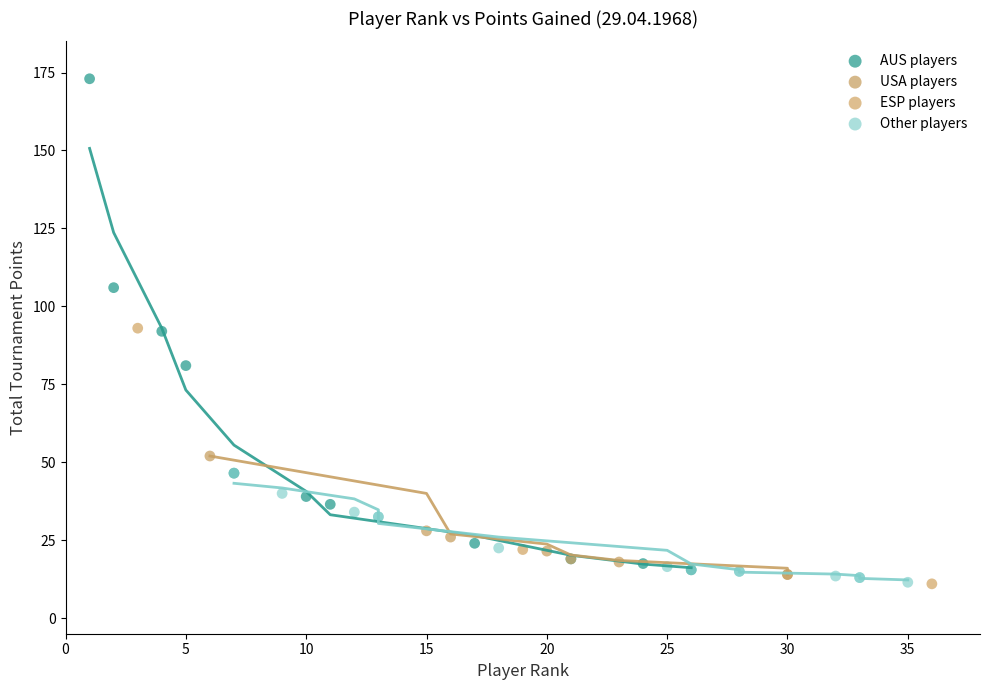

Which series contains the highest Y value?

AUS players